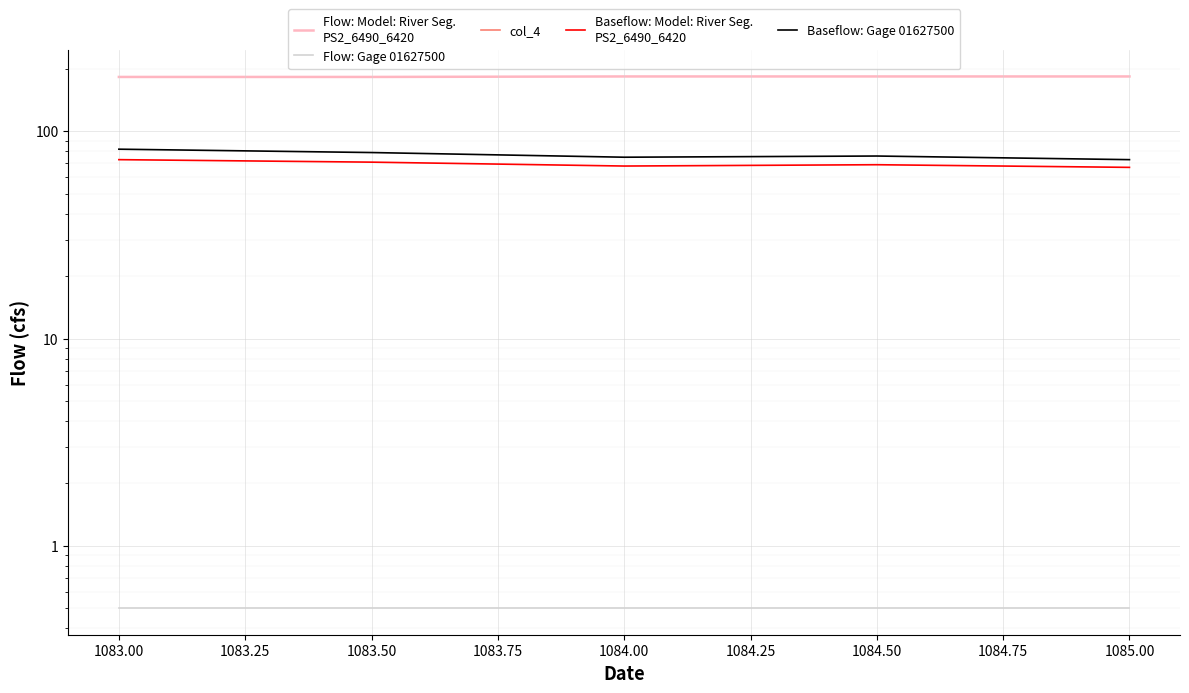

What is the value of the Baseflow: Model: River Seg.
PS2_6490_6420 point at the 3rd from the left?

68.0